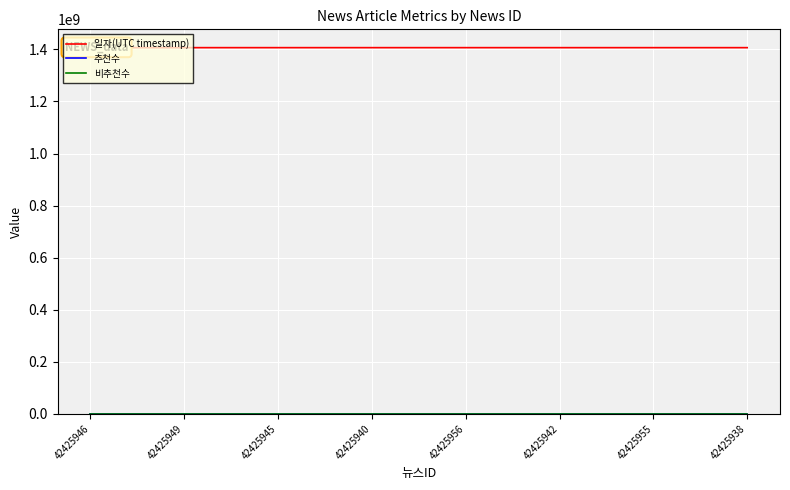

Between 42425938 and 42425946, which is larger?

42425946